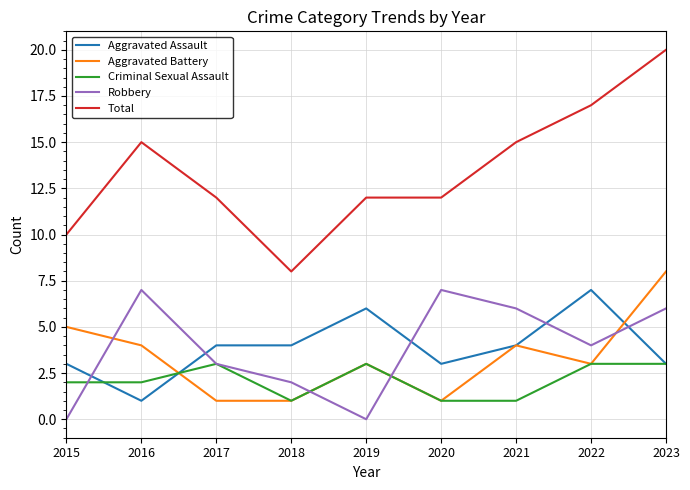

True or false: Robbery and Total cross at least once.

False